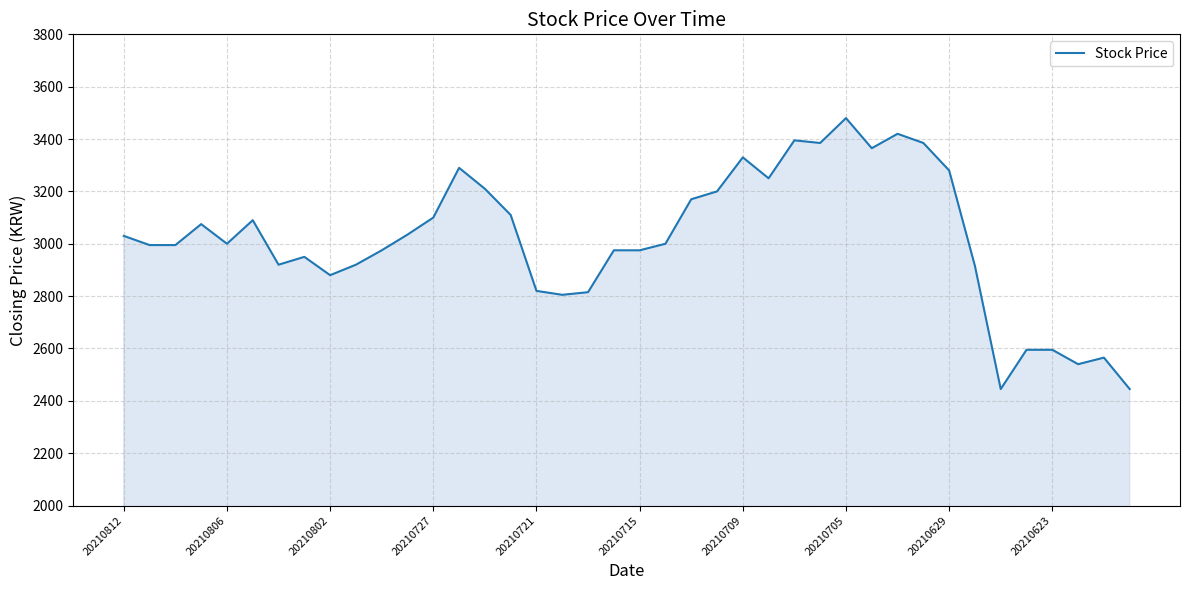

What is the smallest value displayed?

2445